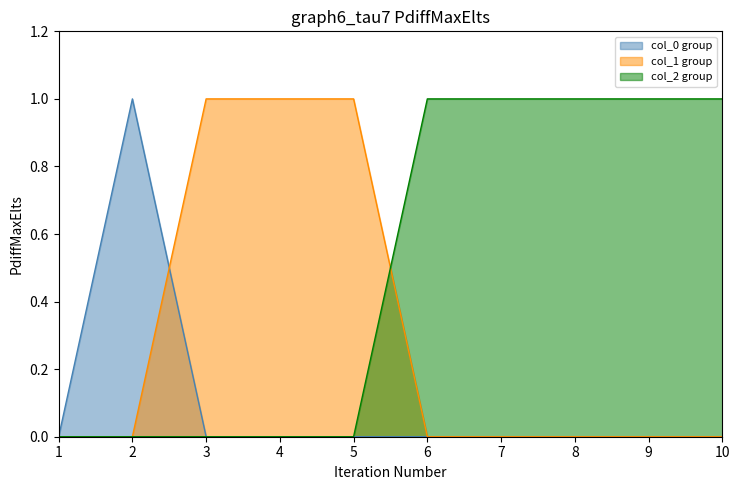

The 1 series shows 0 at 8. True or false?

True